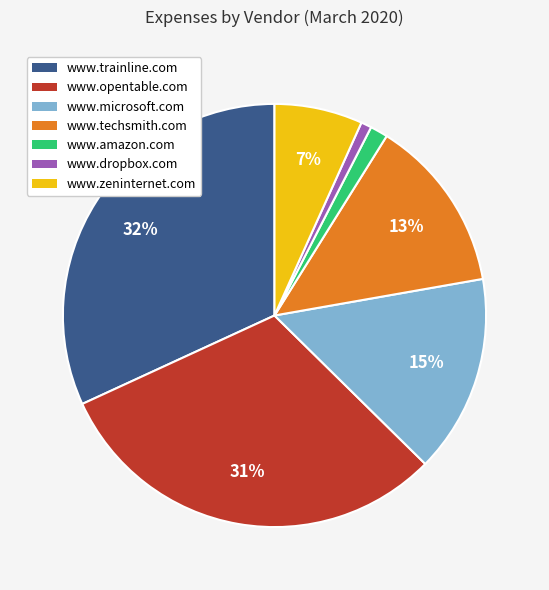

Which has a higher value, www.dropbox.com or www.opentable.com?

www.opentable.com